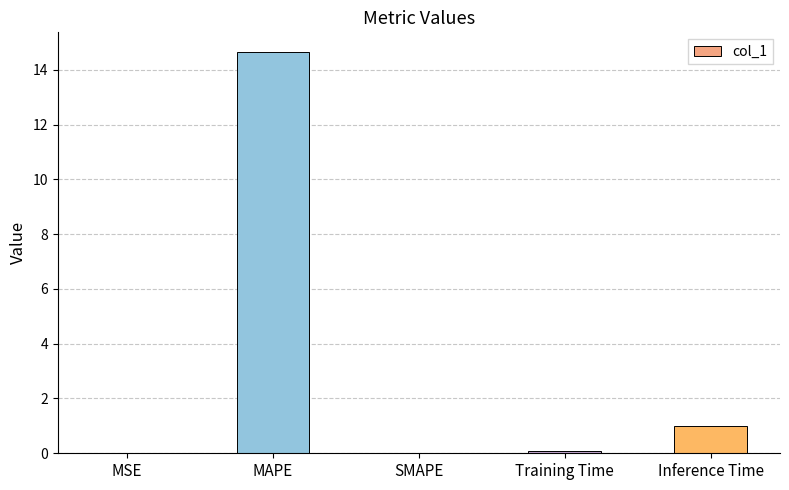

How many distinct data groups are displayed?

1